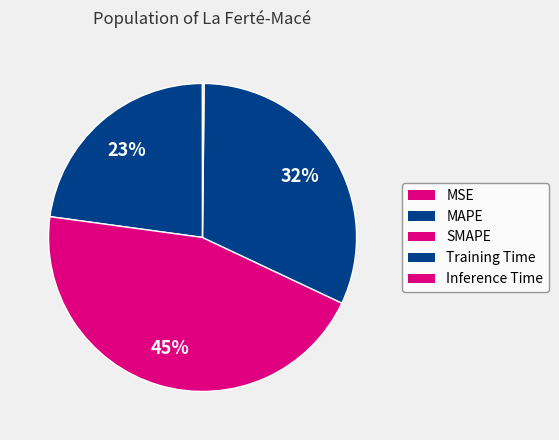

What portion of the pie excludes MAPE?

77.2%